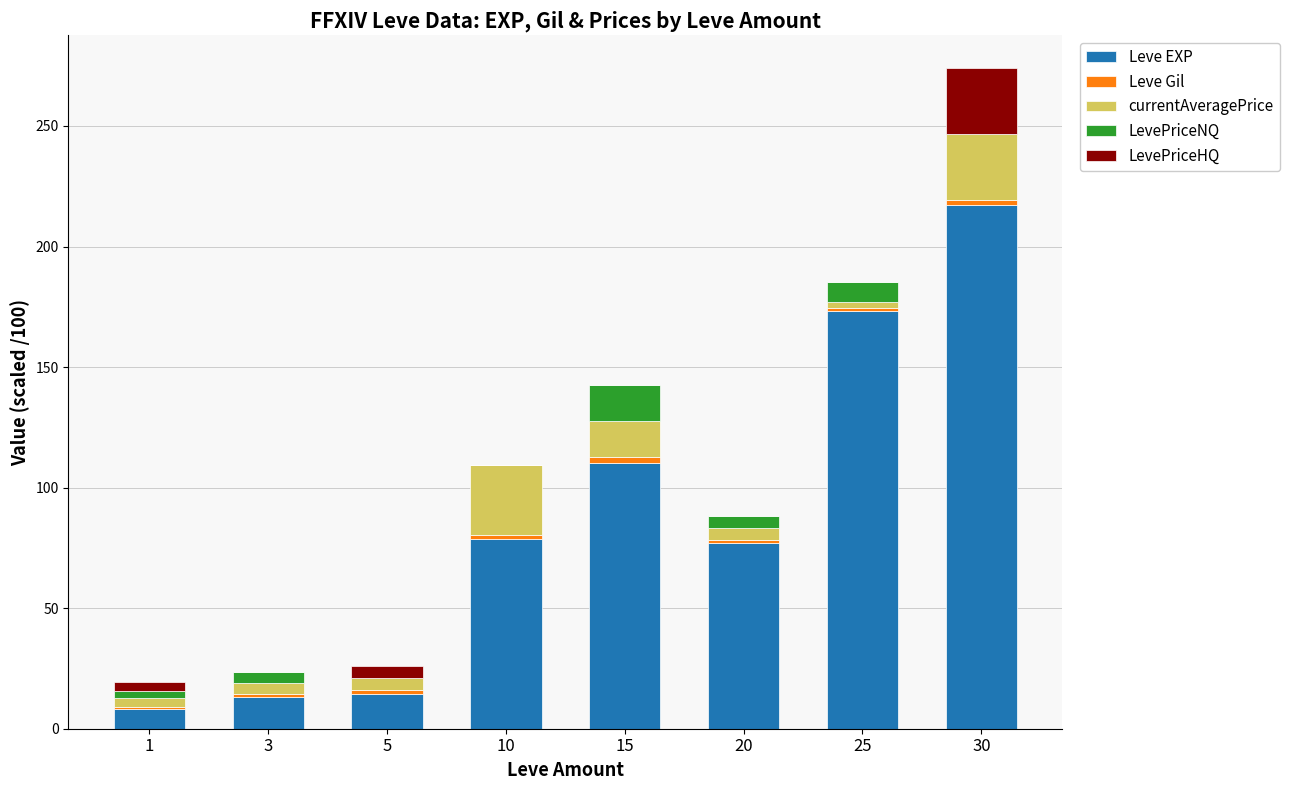

At which category is the sum across all series the highest?

30